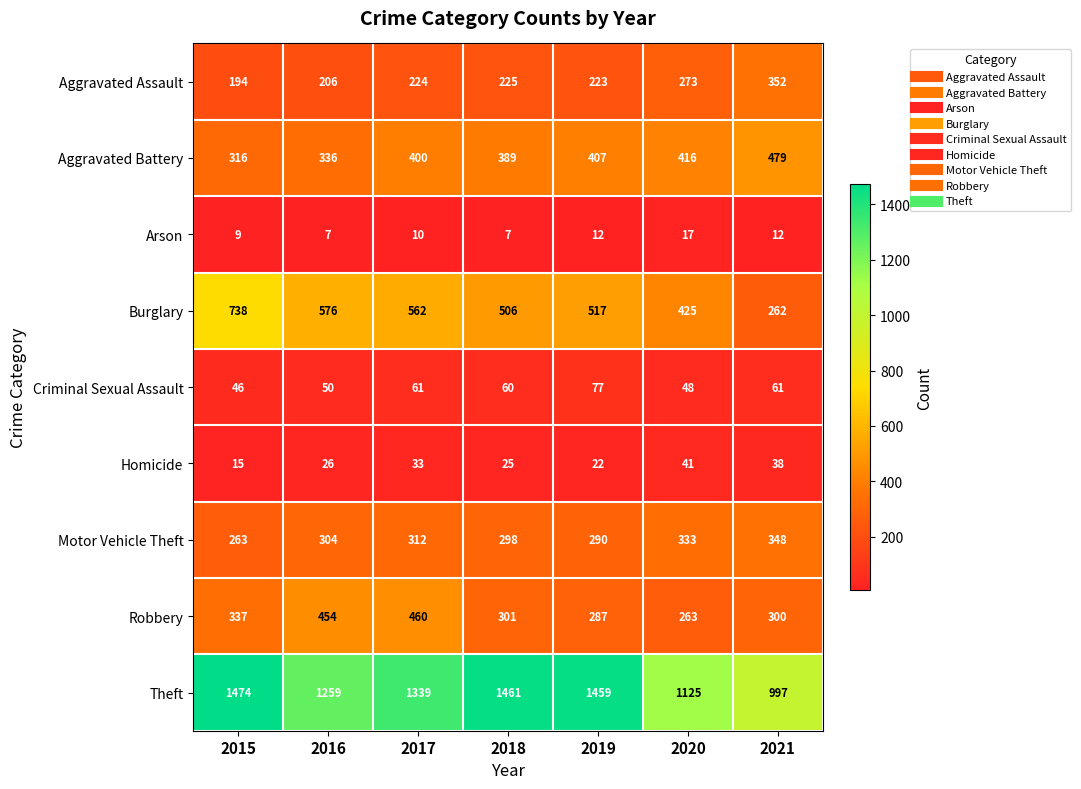

Is it true that Motor Vehicle Theft equals 462 at 2020?

False